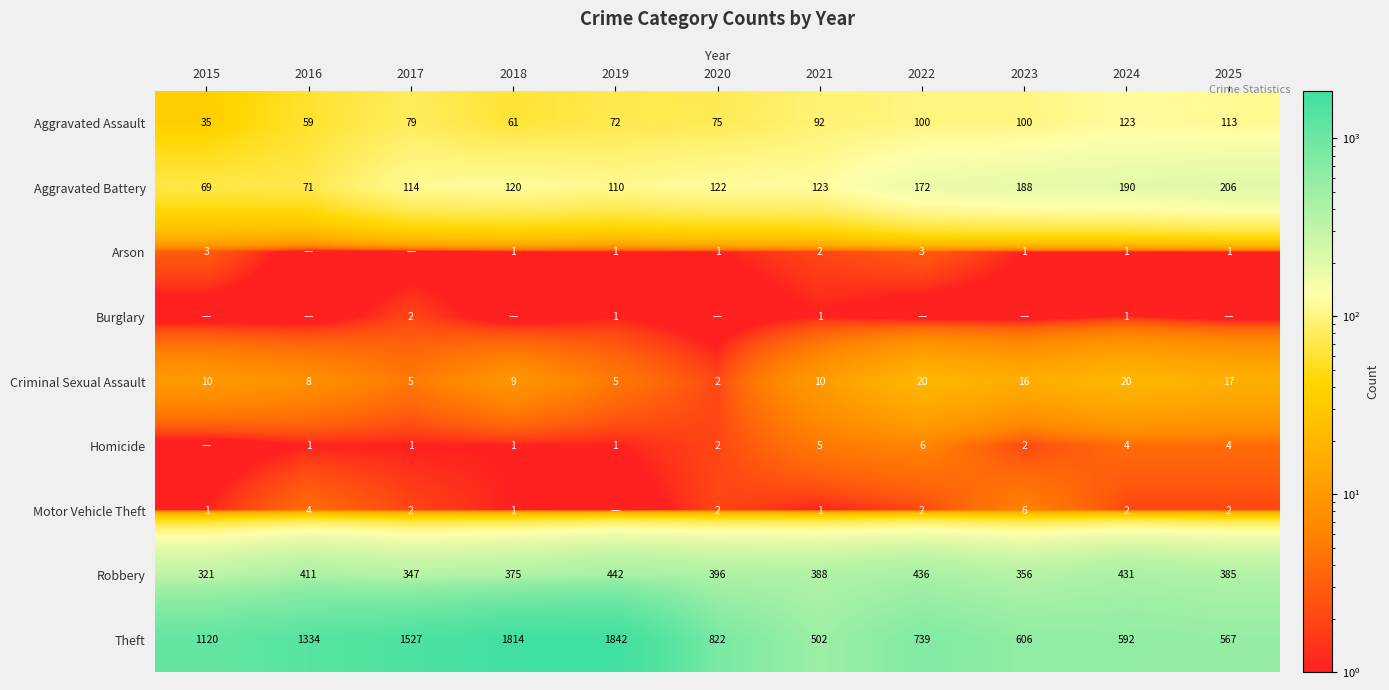

Where is Theft nearest to the value 1172?

2015